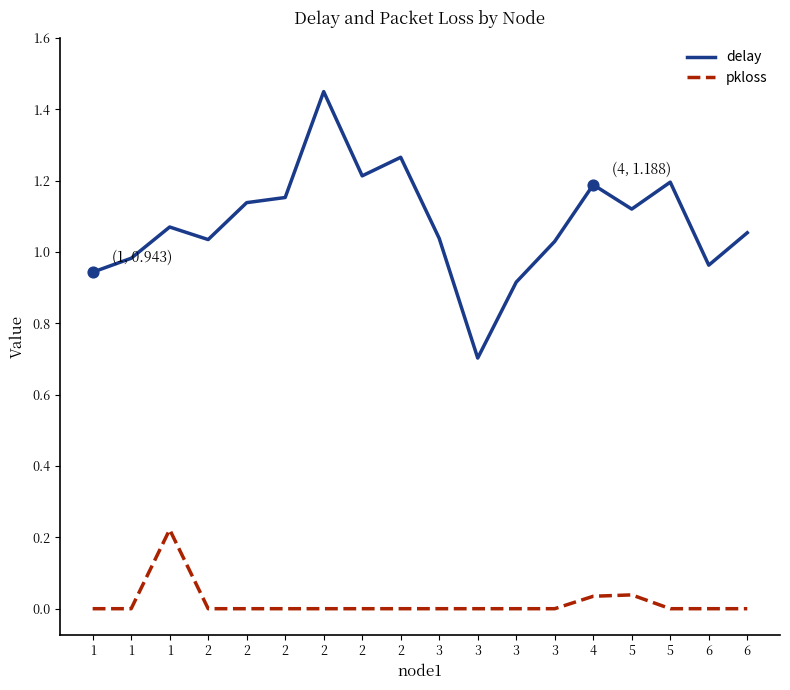

Is the value of delay at 1 greater than the value of pkloss at 3?

Yes